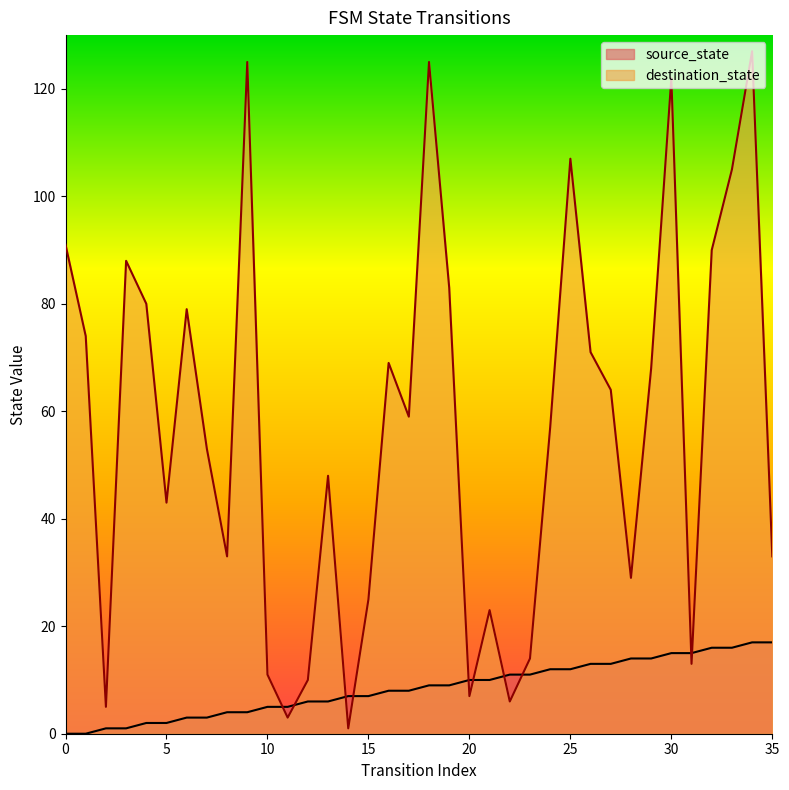

How many interior local peaks does the destination_state series have?

10